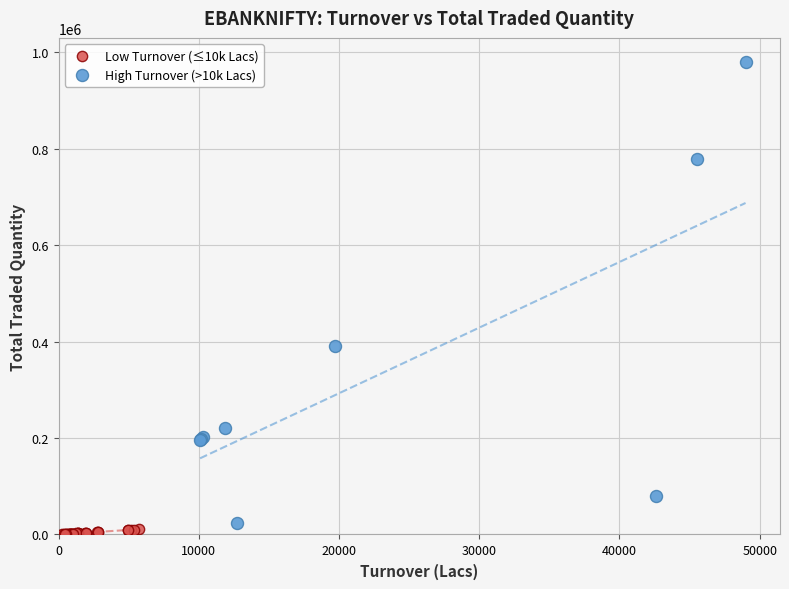

What are all the series names shown in the legend?

Low Turnover (≤10k Lacs), High Turnover (>10k Lacs)